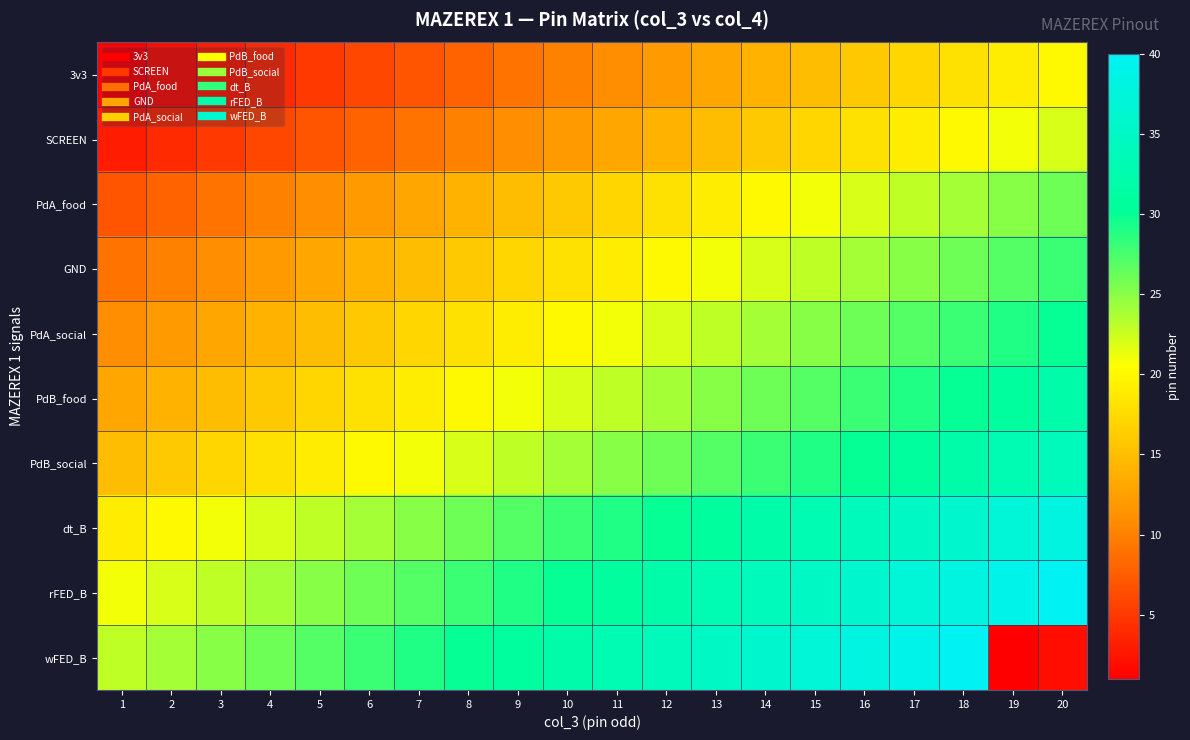

Reading left to right, what are all the values shown in this chart?

3v3: 1=1	2=2	3=3	4=4	5=5	6=6	7=7	8=8	9=9	10=10	11=11	12=12	13=13	14=14	15=15	16=16	17=17	18=18	19=19	20=20
SCREEN: 1=3	2=4	3=5	4=6	5=7	6=8	7=9	8=10	9=11	10=12	11=13	12=14	13=15	14=16	15=17	16=18	17=19	18=20	19=21	20=22
PdA_food: 1=7	2=8	3=9	4=10	5=11	6=12	7=13	8=14	9=15	10=16	11=17	12=18	13=19	14=20	15=21	16=22	17=23	18=24	19=25	20=26
GND: 1=9	2=10	3=11	4=12	5=13	6=14	7=15	8=16	9=17	10=18	11=19	12=20	13=21	14=22	15=23	16=24	17=25	18=26	19=27	20=28
PdA_social: 1=11	2=12	3=13	4=14	5=15	6=16	7=17	8=18	9=19	10=20	11=21	12=22	13=23	14=24	15=25	16=26	17=27	18=28	19=29	20=30
PdB_food: 1=13	2=14	3=15	4=16	5=17	6=18	7=19	8=20	9=21	10=22	11=23	12=24	13=25	14=26	15=27	16=28	17=29	18=30	19=31	20=32
PdB_social: 1=15	2=16	3=17	4=18	5=19	6=20	7=21	8=22	9=23	10=24	11=25	12=26	13=27	14=28	15=29	16=30	17=31	18=32	19=33	20=34
dt_B: 1=19	2=20	3=21	4=22	5=23	6=24	7=25	8=26	9=27	10=28	11=29	12=30	13=31	14=32	15=33	16=34	17=35	18=36	19=37	20=38
rFED_B: 1=21	2=22	3=23	4=24	5=25	6=26	7=27	8=28	9=29	10=30	11=31	12=32	13=33	14=34	15=35	16=36	17=37	18=38	19=39	20=40
wFED_B: 1=23	2=24	3=25	4=26	5=27	6=28	7=29	8=30	9=31	10=32	11=33	12=34	13=35	14=36	15=37	16=38	17=39	18=40	19=1	20=2